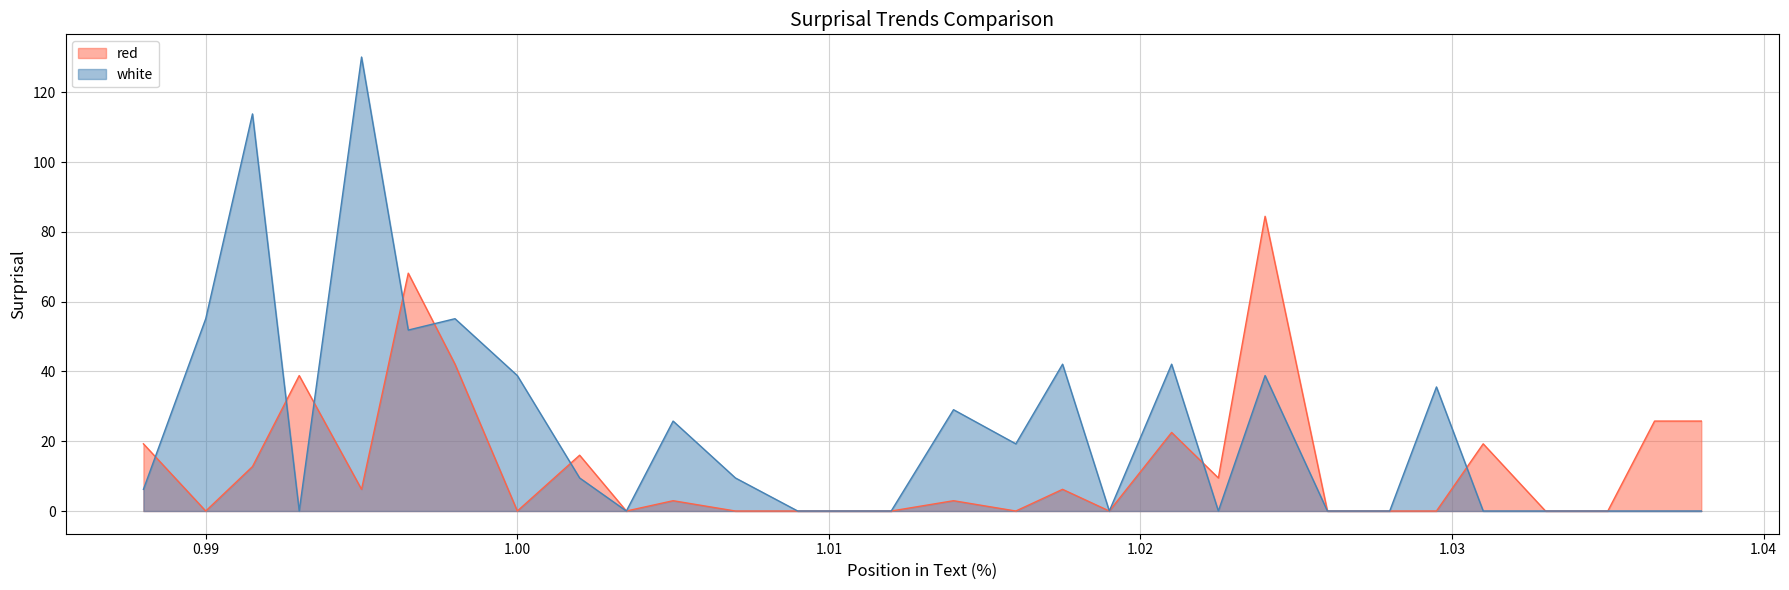

Rank the series at 0.995 from highest to lowest value.

white, red